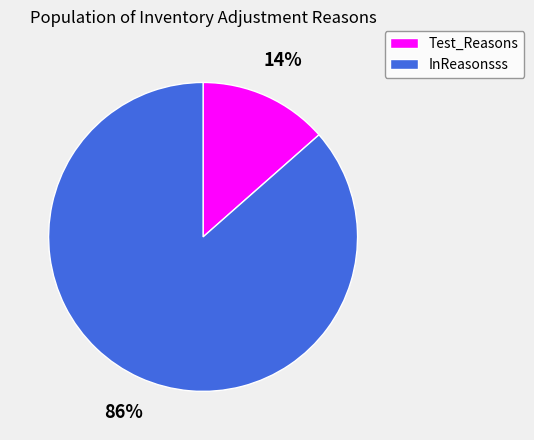

To the nearest percent, what is the average slice percentage?

50%